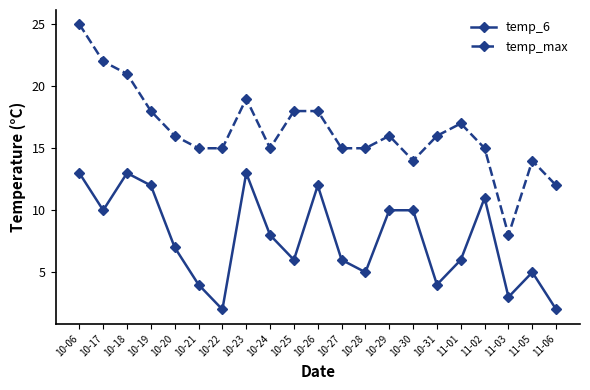

Reading left to right, transcribe all the data shown in this chart.

temp_6: 10-06=13	10-17=10	10-18=13	10-19=12	10-20=7	10-21=4	10-22=2	10-23=13	10-24=8	10-25=6	10-26=12	10-27=6	10-28=5	10-29=10	10-30=10	10-31=4	11-01=6	11-02=11	11-03=3	11-05=5	11-06=2
temp_max: 10-06=25	10-17=22	10-18=21	10-19=18	10-20=16	10-21=15	10-22=15	10-23=19	10-24=15	10-25=18	10-26=18	10-27=15	10-28=15	10-29=16	10-30=14	10-31=16	11-01=17	11-02=15	11-03=8	11-05=14	11-06=12